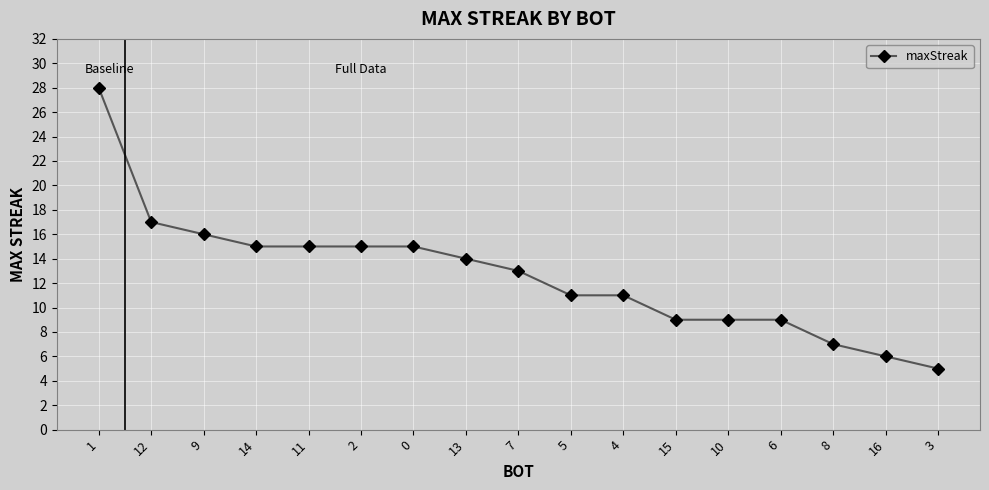

How many distinct data groups are displayed?

1